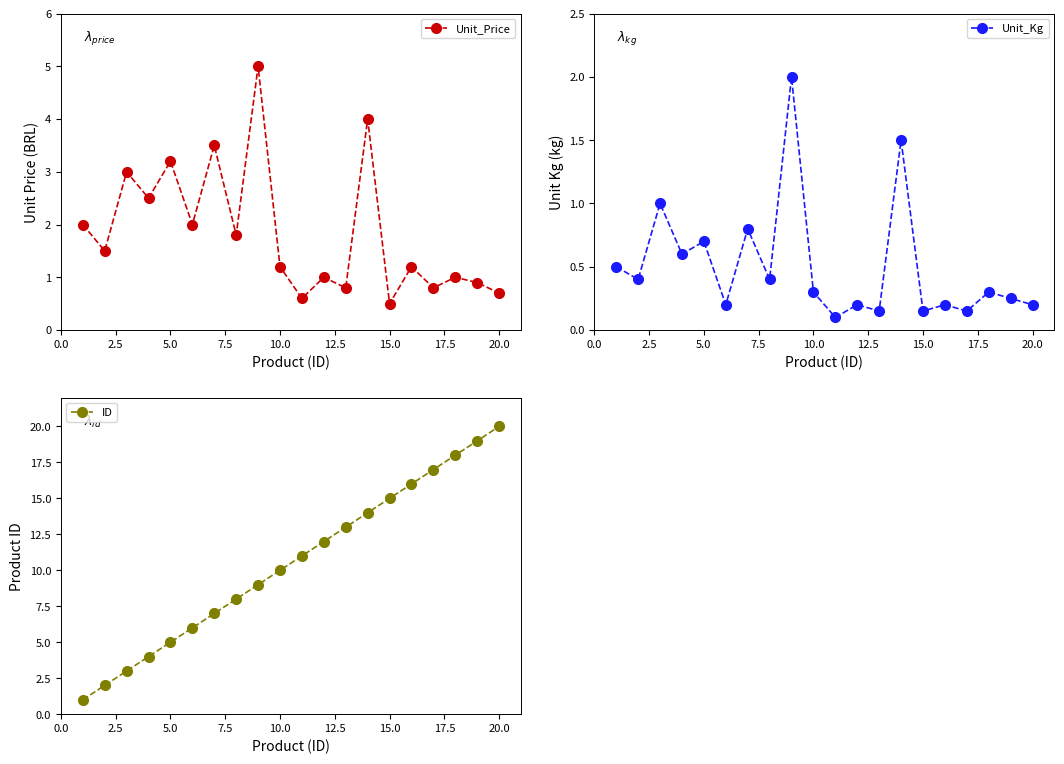

How many interior local peaks does the Unit_Price series have?

8